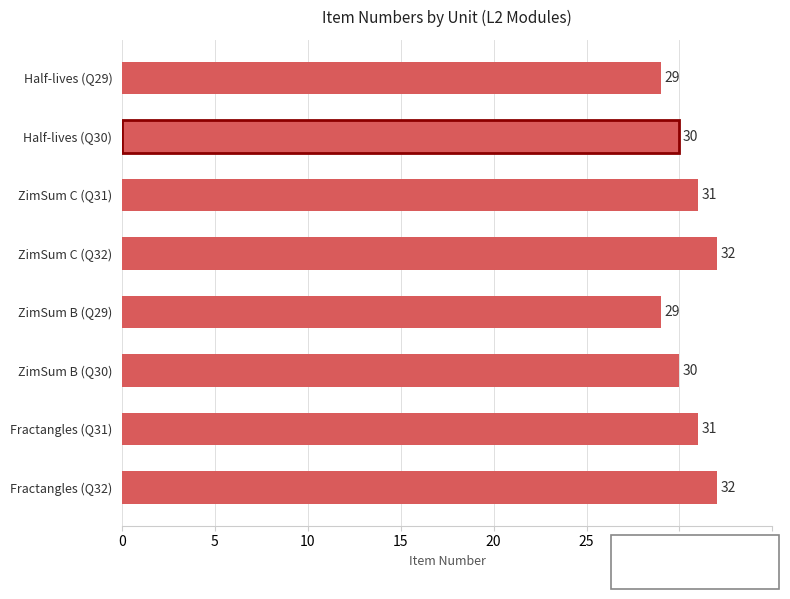

True or false: the data shows 18 at Half-lives (Q30).

False